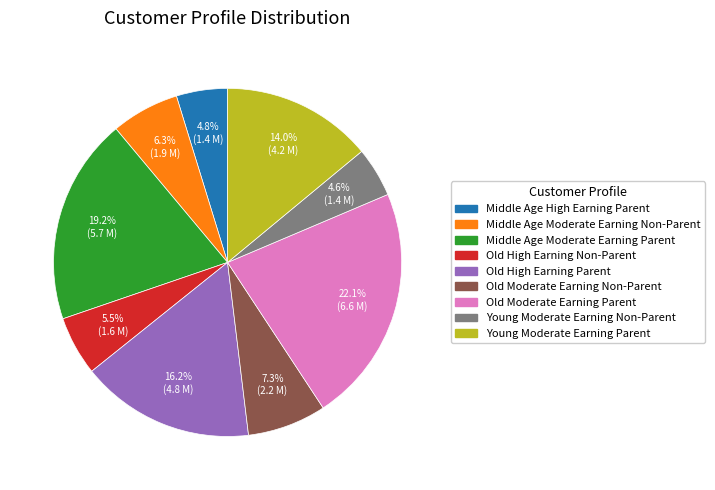

Is Young Moderate Earning Parent the majority of the pie?

No